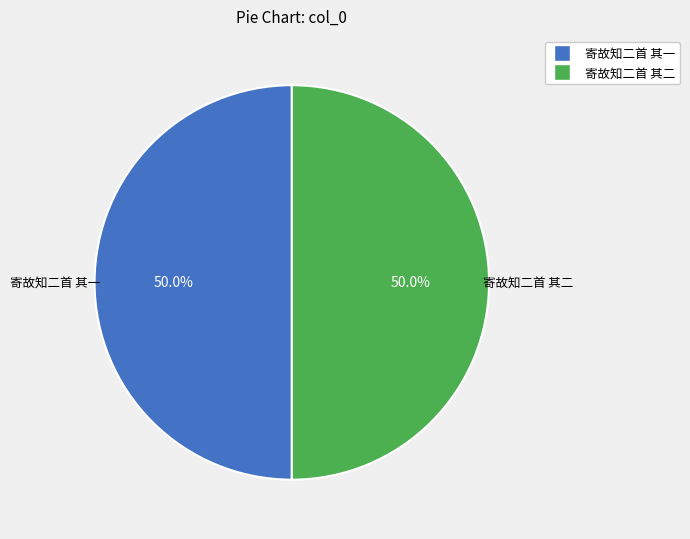

Combined, do 寄故知二首 其一 and 寄故知二首 其二 account for over 50%?

Yes